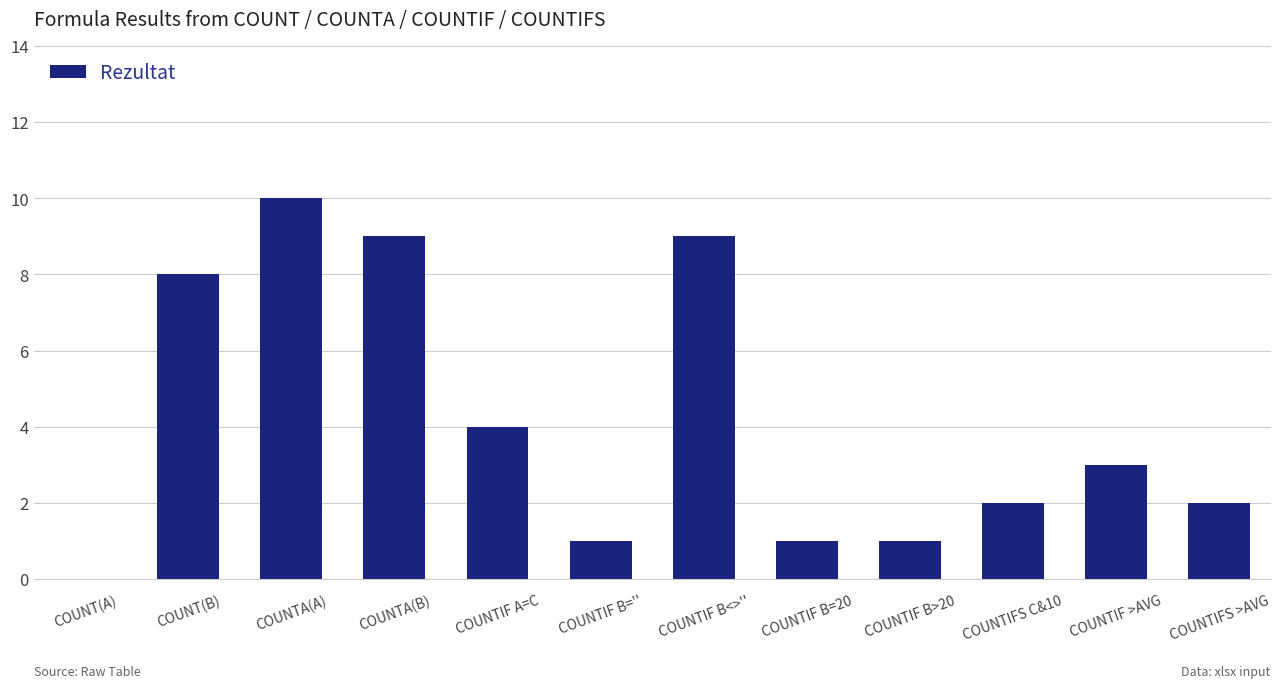

Between COUNTIFS C&10 and COUNTA(B), which is larger?

COUNTA(B)